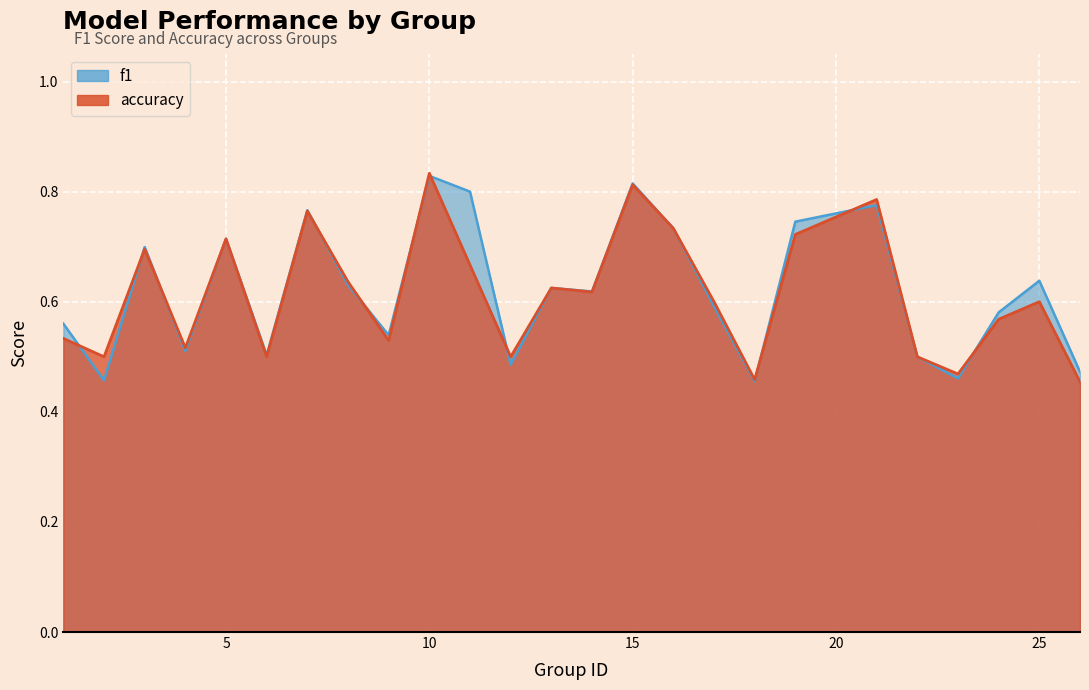

In accuracy, how many points are higher than both neighbors (excluding endpoints)?

8